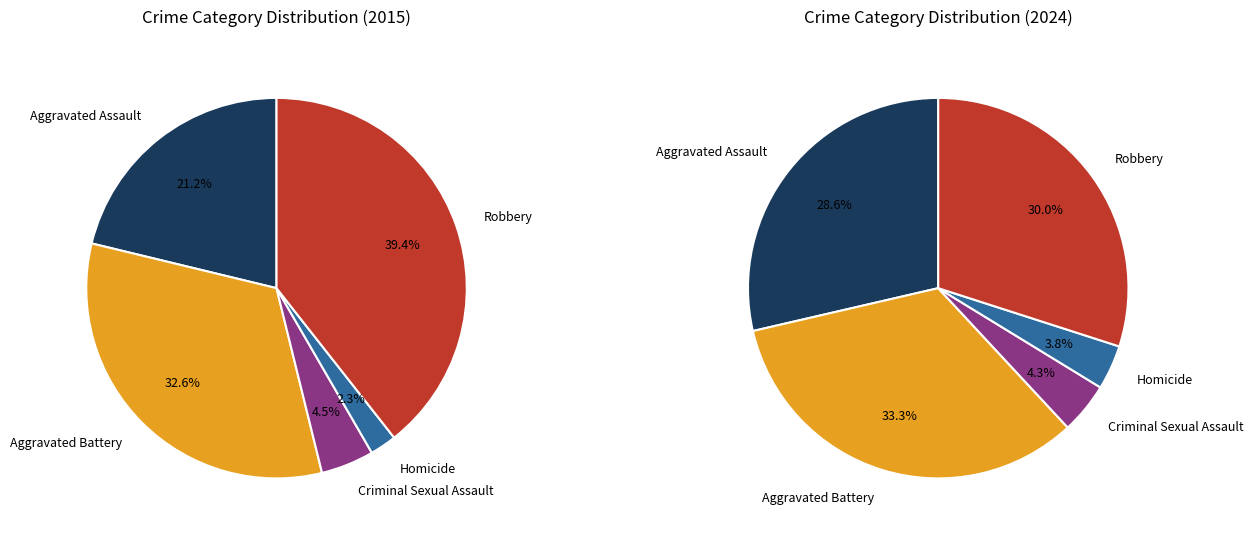

How many segments does this pie chart have?

5